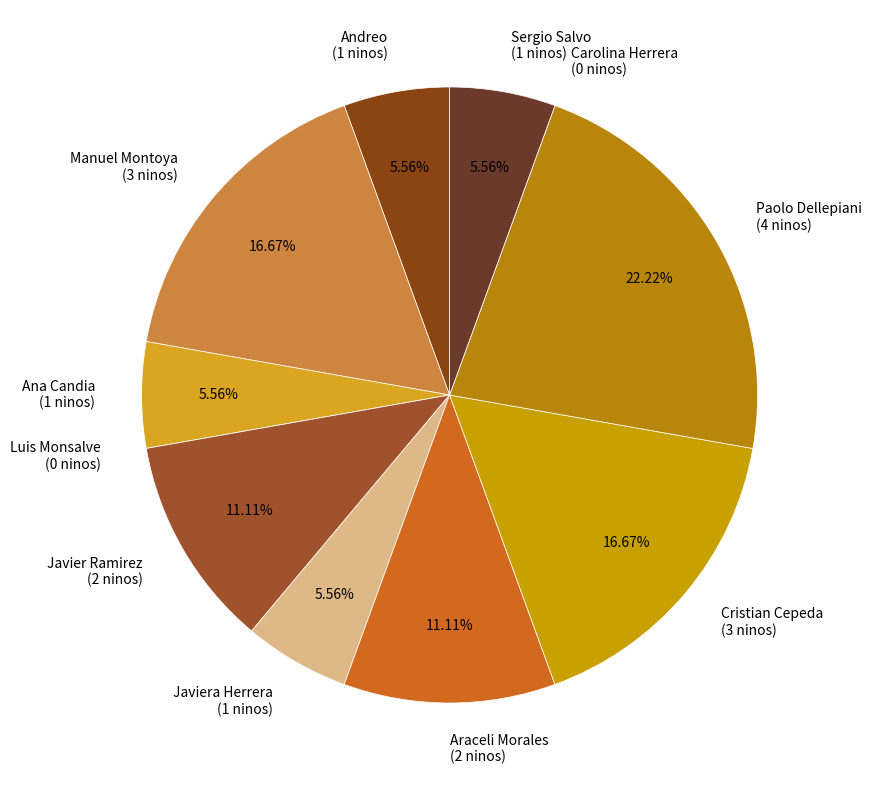

Which category has the biggest portion of the pie?

Paolo Dellepiani